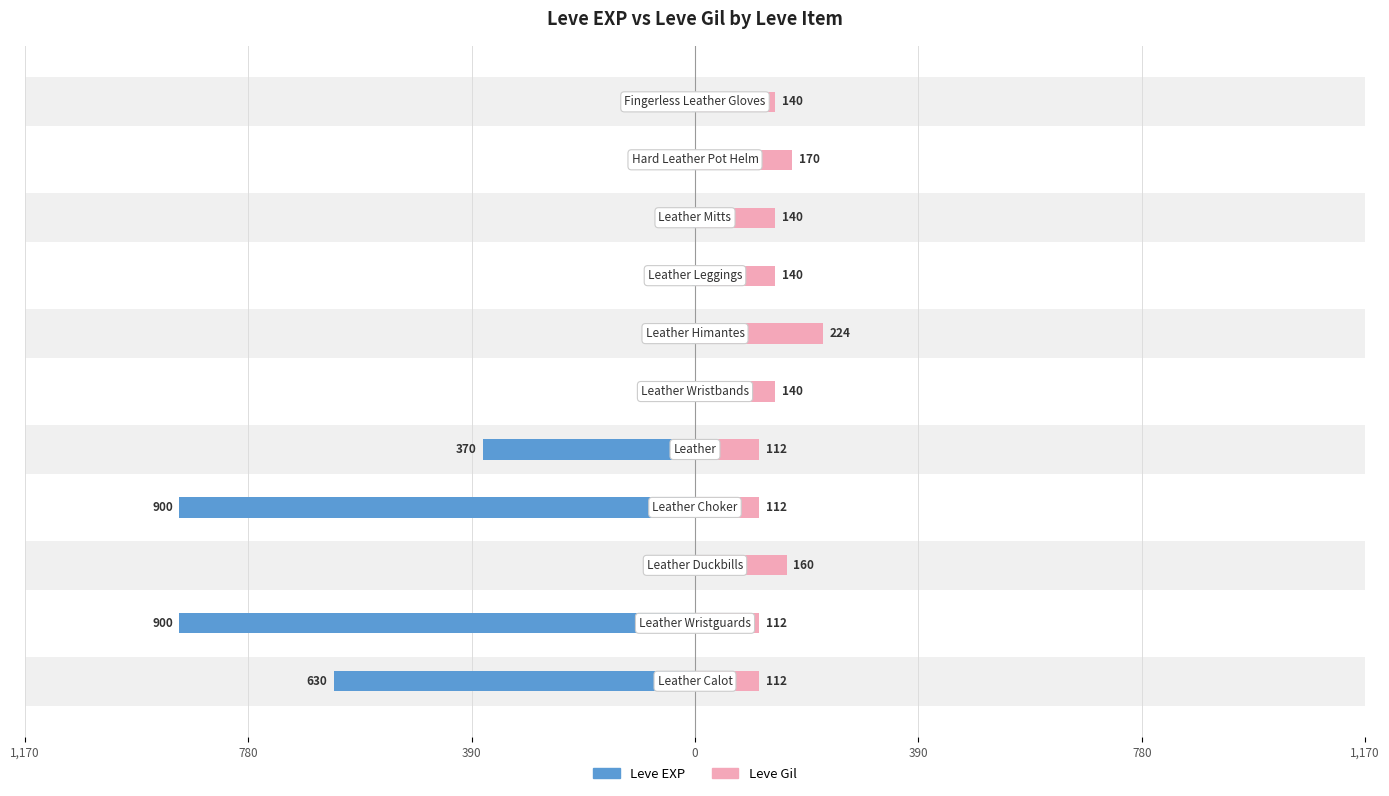

What are all the series names shown in the legend?

Leve EXP, Leve Gil